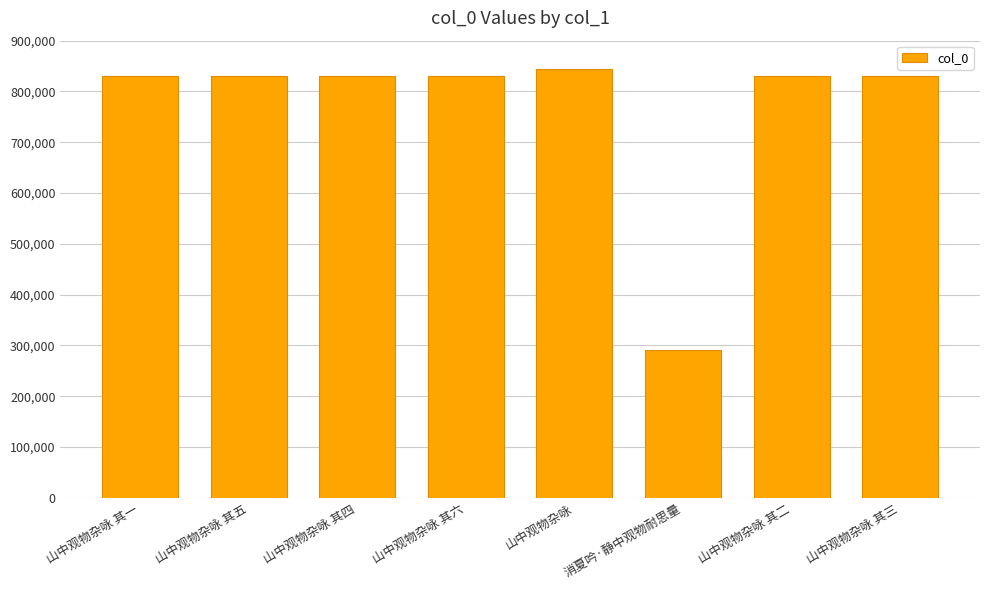

How many values are below 830698?

4